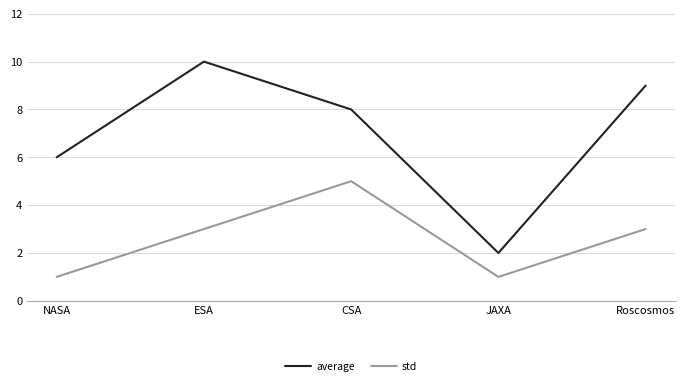

Is it true that std equals 5 at Roscosmos?

False